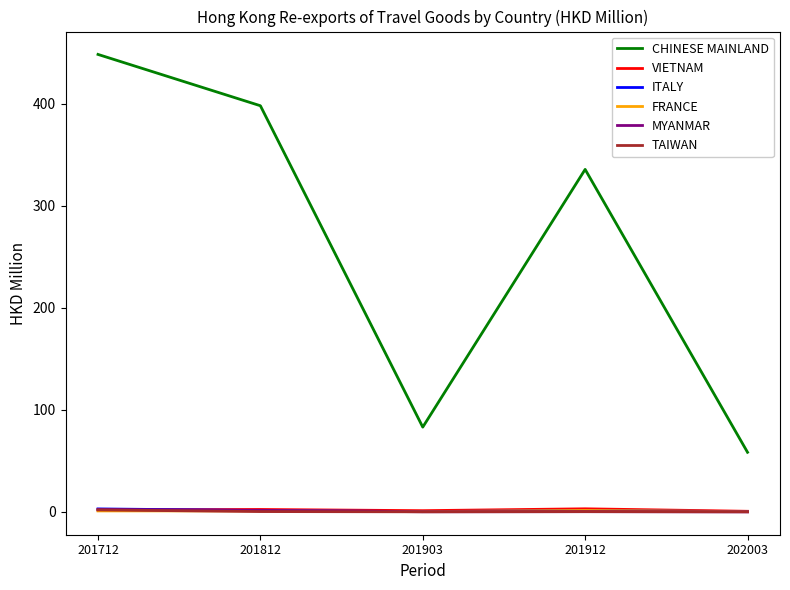

Which series has the largest range (max minus min)?

CHINESE MAINLAND